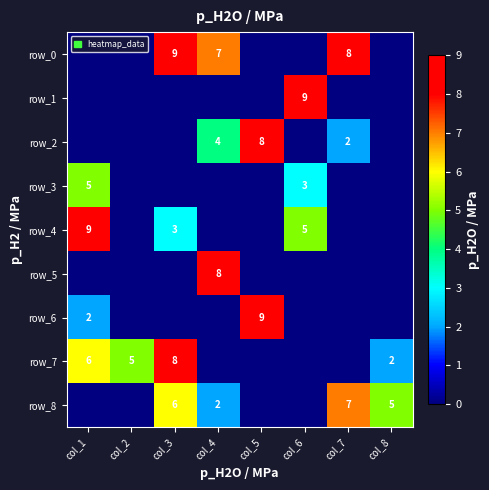

Which series changed the most between col_4 and col_8?

row_5